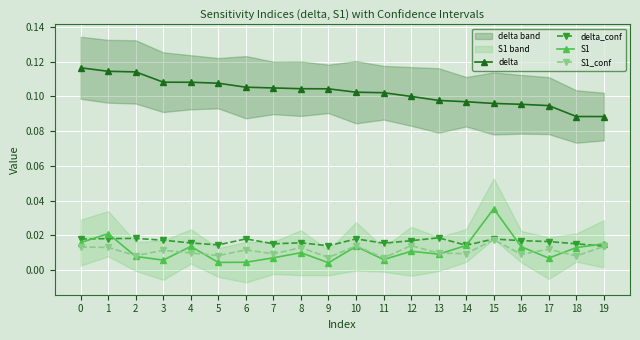

What are all the series names shown in the legend?

delta, delta_conf, S1, S1_conf